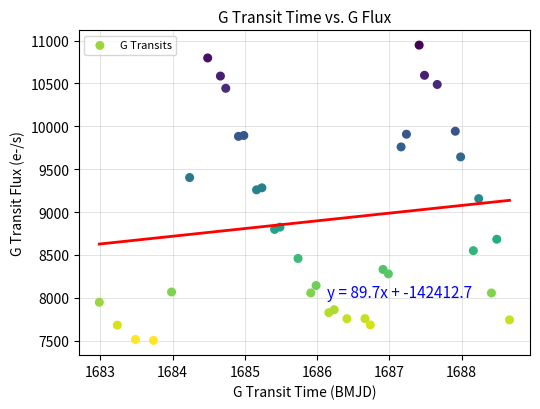

What is the range of X values (max minus min)?

5.7